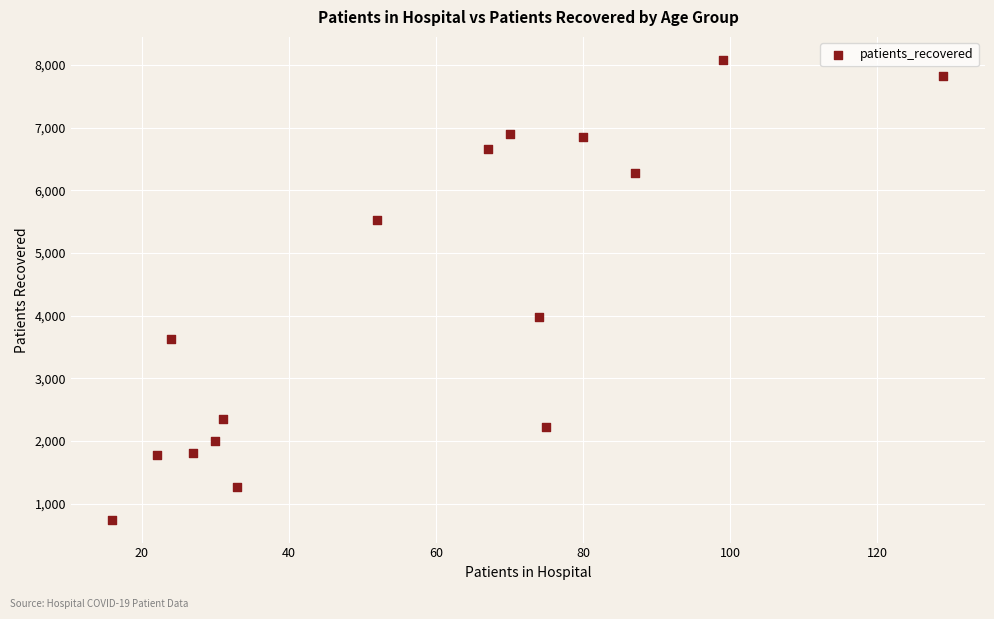

What is the range of Y values (max minus min)?

7337